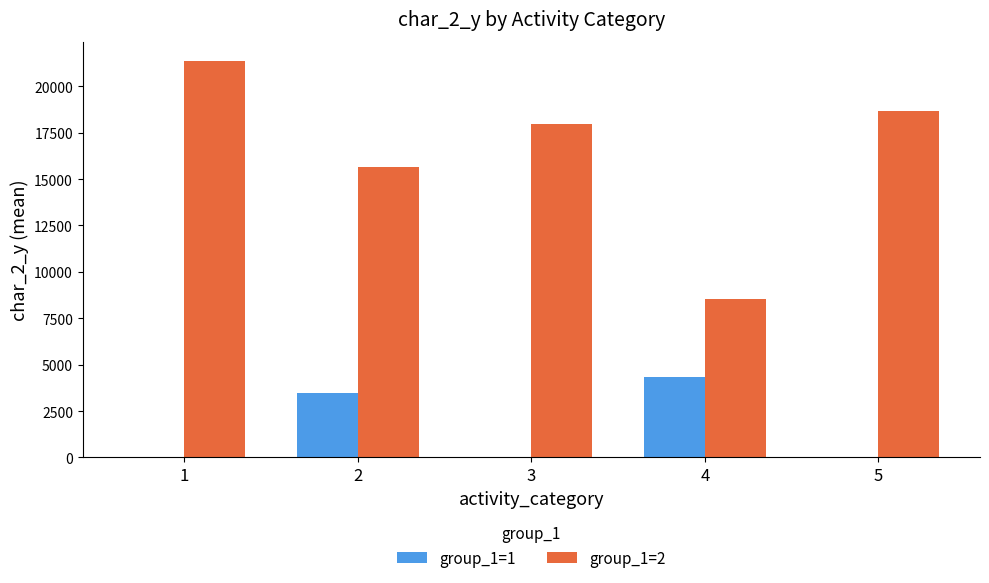

What is the sum of all group_1=2 values?

82211.6